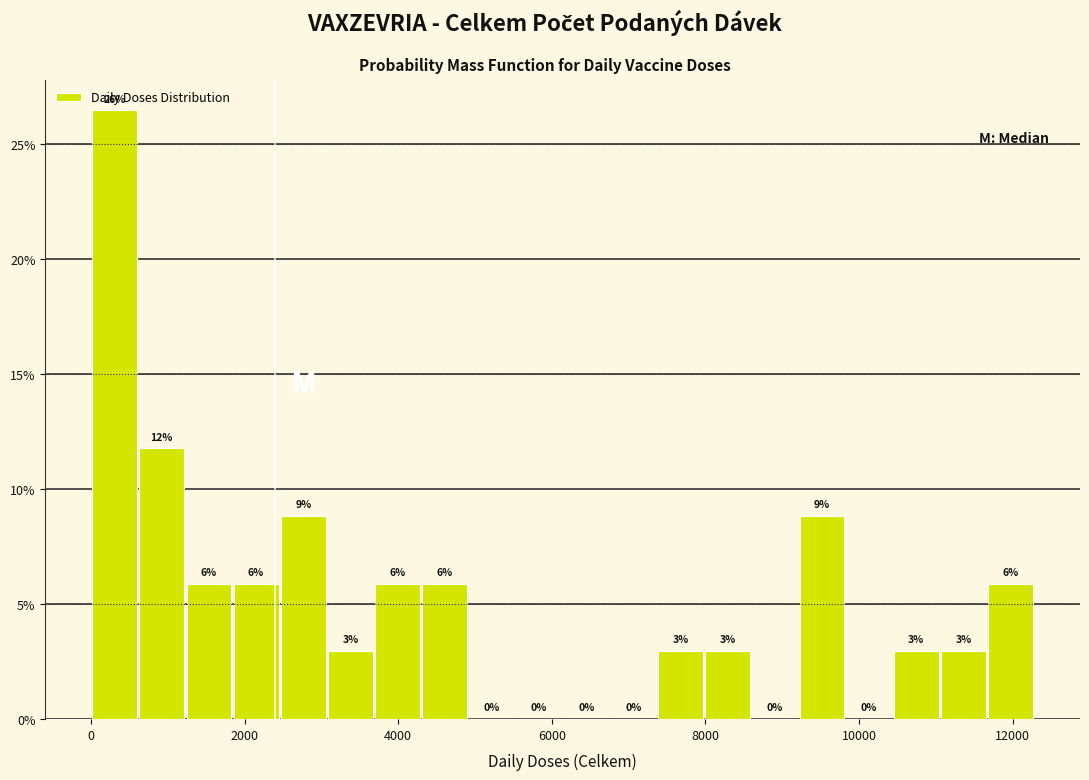

Around what value on the x-axis is the tallest bar? Give the approximate position of its centre, as read against the axis.

400